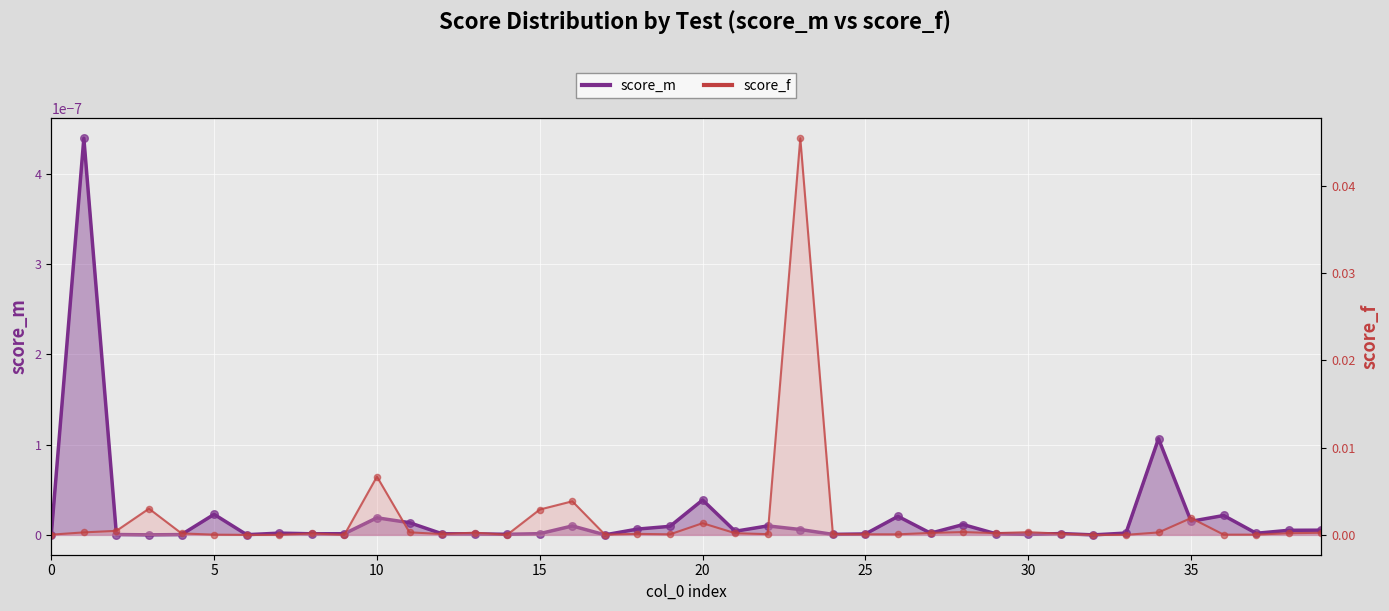

What are all the series names shown in the legend?

score_m line, score_f line